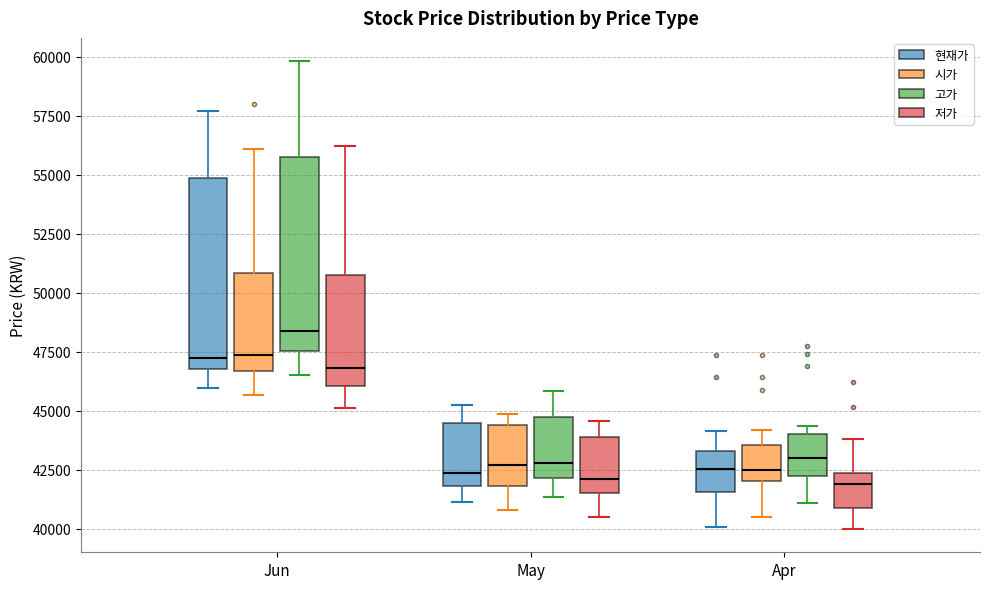

Reading left to right, read every box against the y-axis: the position of its median line, the range the box covers, and the ends of its whiskers. The values are not printed on the chart, so give them approximately, as read against the axis.

Jun (현재가): median 47500, box 47000 to 55000, whiskers 46000 to 57500
Jun (시가): median 47500, box 46500 to 51000, whiskers 45500 to 56000
Jun (고가): median 48500, box 47500 to 56000, whiskers 46500 to 60000
Jun (저가): median 47000, box 46000 to 51000, whiskers 45000 to 56000
May (현재가): median 42500, box 42000 to 44500, whiskers 41000 to 45500
May (시가): median 42500, box 42000 to 44500, whiskers 41000 to 45000
May (고가): median 43000, box 42000 to 45000, whiskers 41500 to 46000
May (저가): median 42000, box 41500 to 44000, whiskers 40500 to 44500
Apr (현재가): median 42500, box 41500 to 43500, whiskers 40000 to 44000
Apr (시가): median 42500, box 42000 to 43500, whiskers 40500 to 44000
Apr (고가): median 43000, box 42000 to 44000, whiskers 41000 to 44500
Apr (저가): median 42000, box 41000 to 42500, whiskers 40000 to 44000